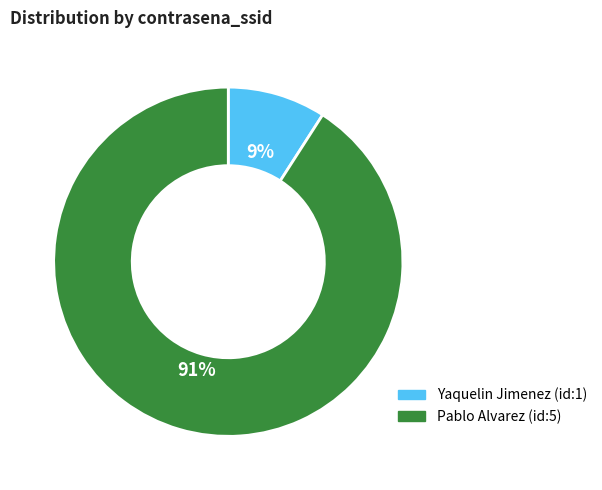

Is the sum of Yaquelin Jimenez (id:1) and Pablo Alvarez (id:5) greater than half?

Yes